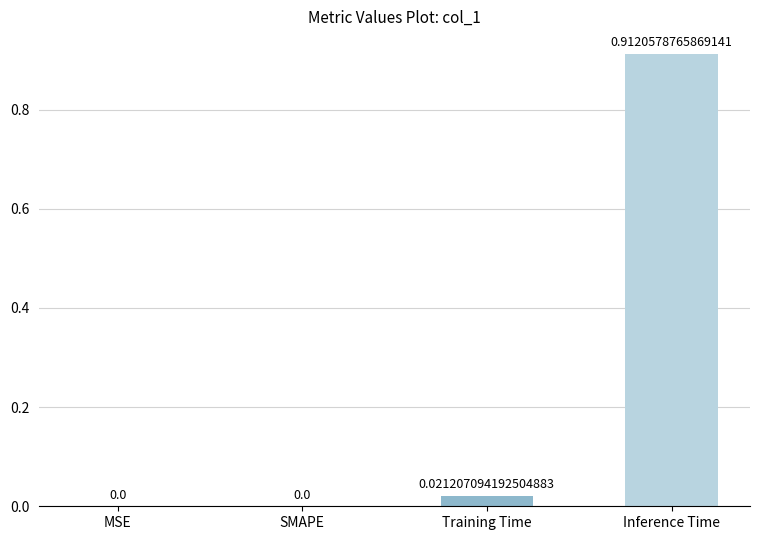

The chart shows a value of 0.0 at SMAPE. True or false?

True